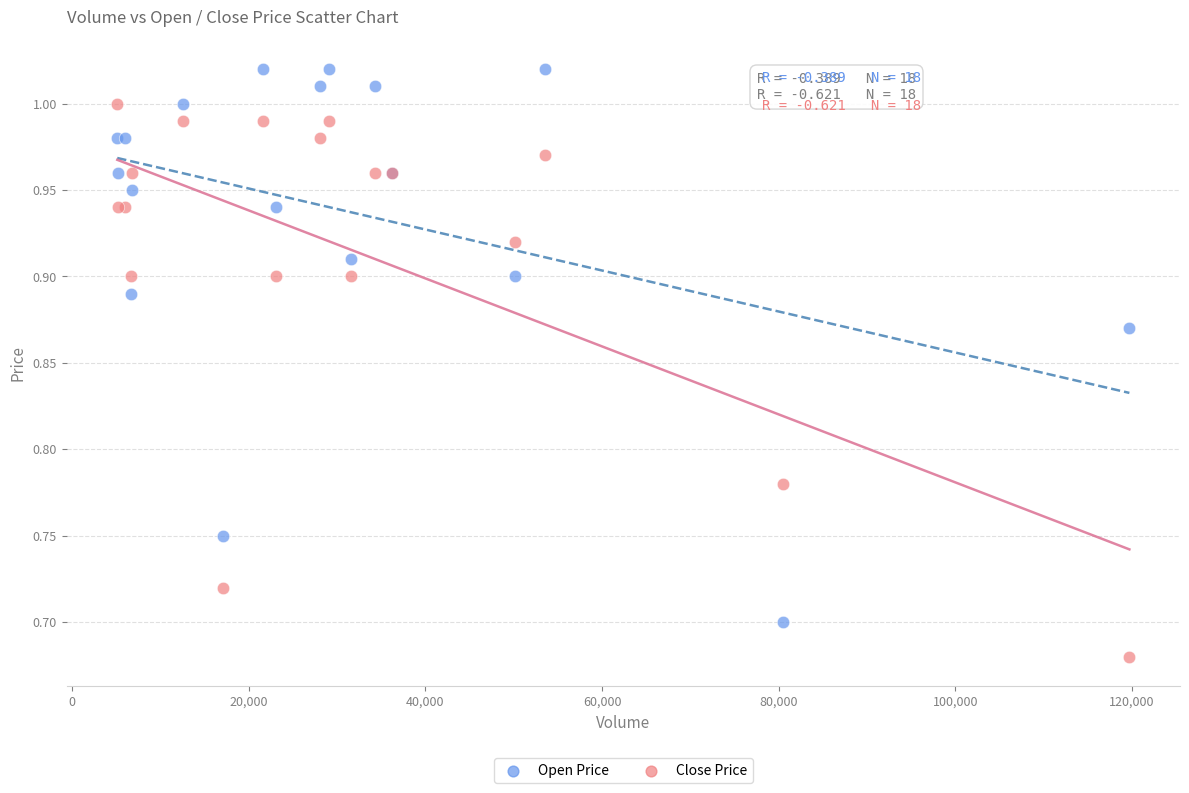

What is the X range (max minus min) for the scatter plot?

114600.0